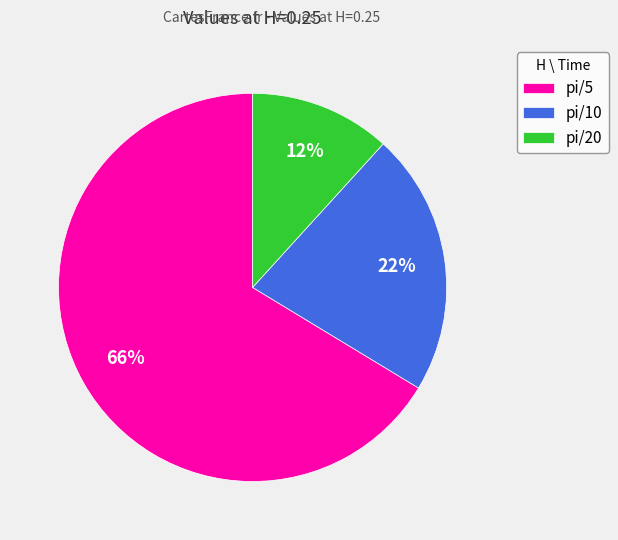

How many slices are in this pie chart?

3